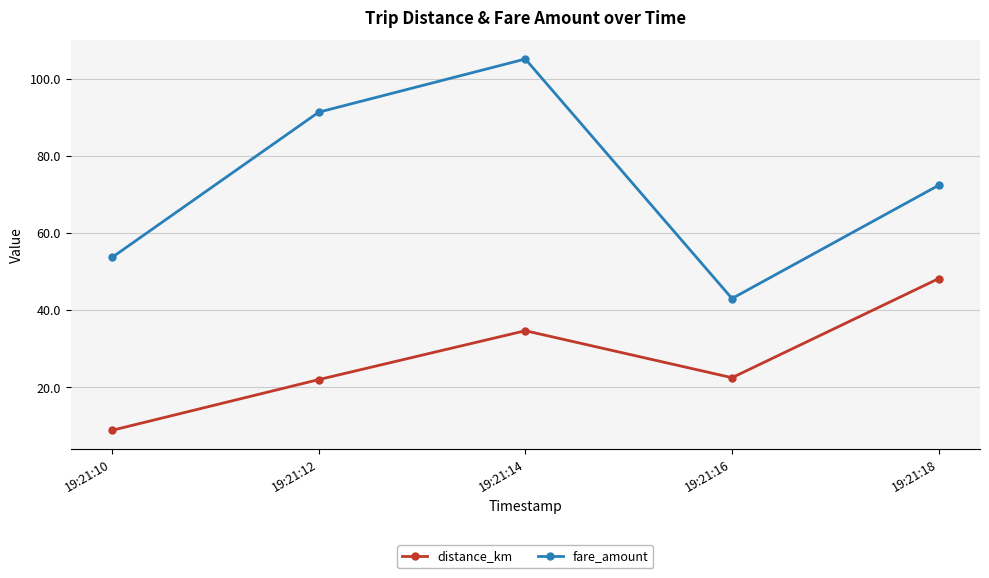

The value of fare_amount at 19:21:16 is 17.3. True or false?

False